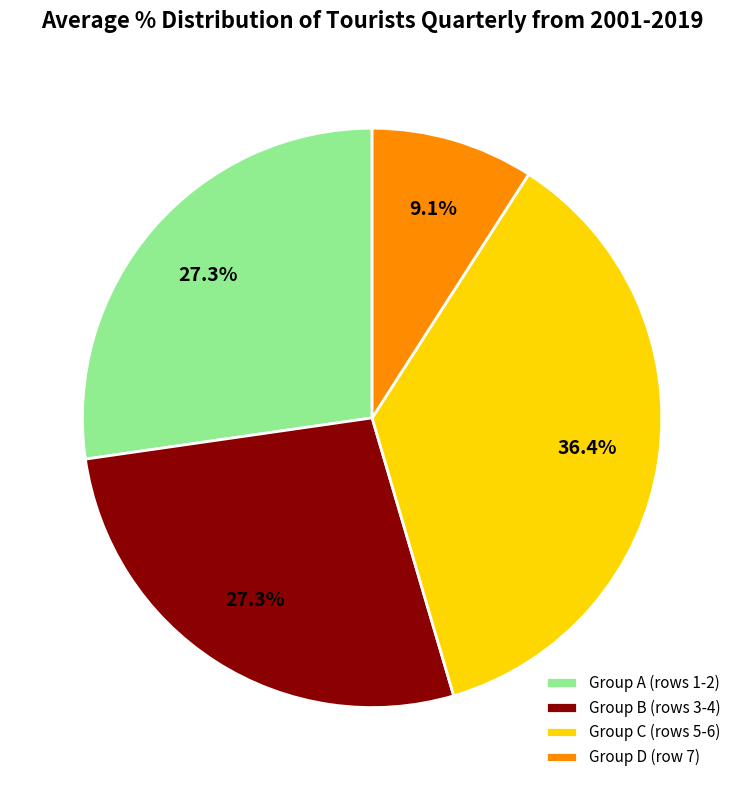

What is the ratio of the value at Group A (rows 1-2) to the value at Group B (rows 3-4)?

1.0